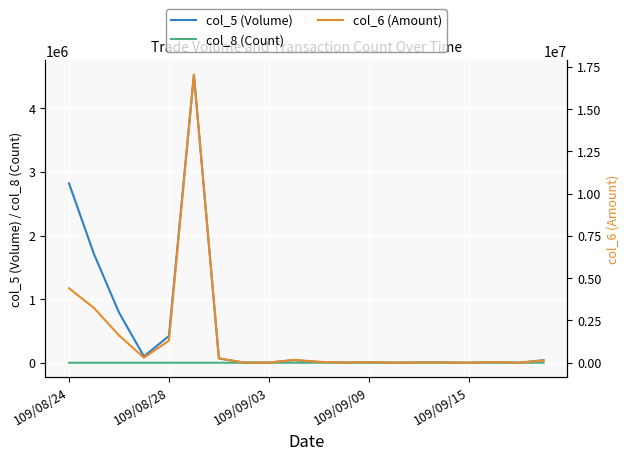

At which category does col_8 (Count) reach its first local peak?

109/09/03